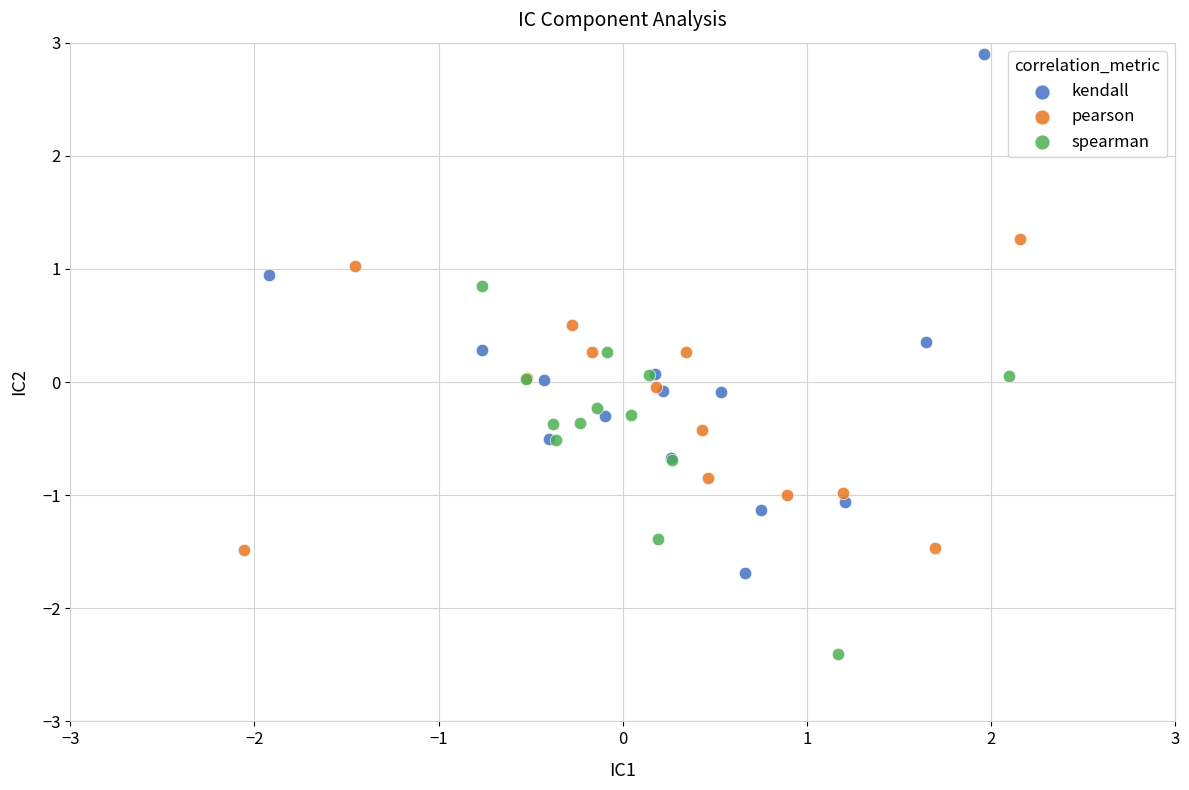

Which series contains the lowest Y value?

spearman